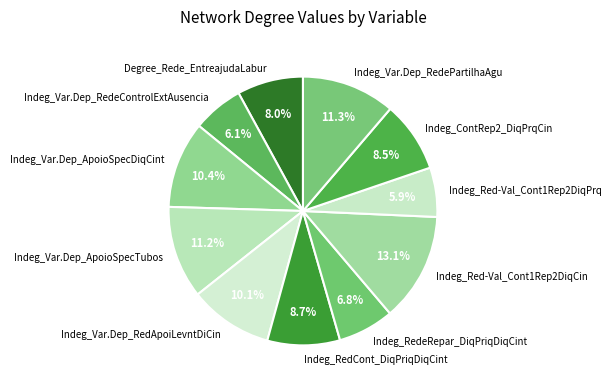

Which has a higher value, Indeg_Var.Dep_RedApoiLevntDiCin or Indeg_Red-Val_Cont1Rep2DiqCin?

Indeg_Red-Val_Cont1Rep2DiqCin